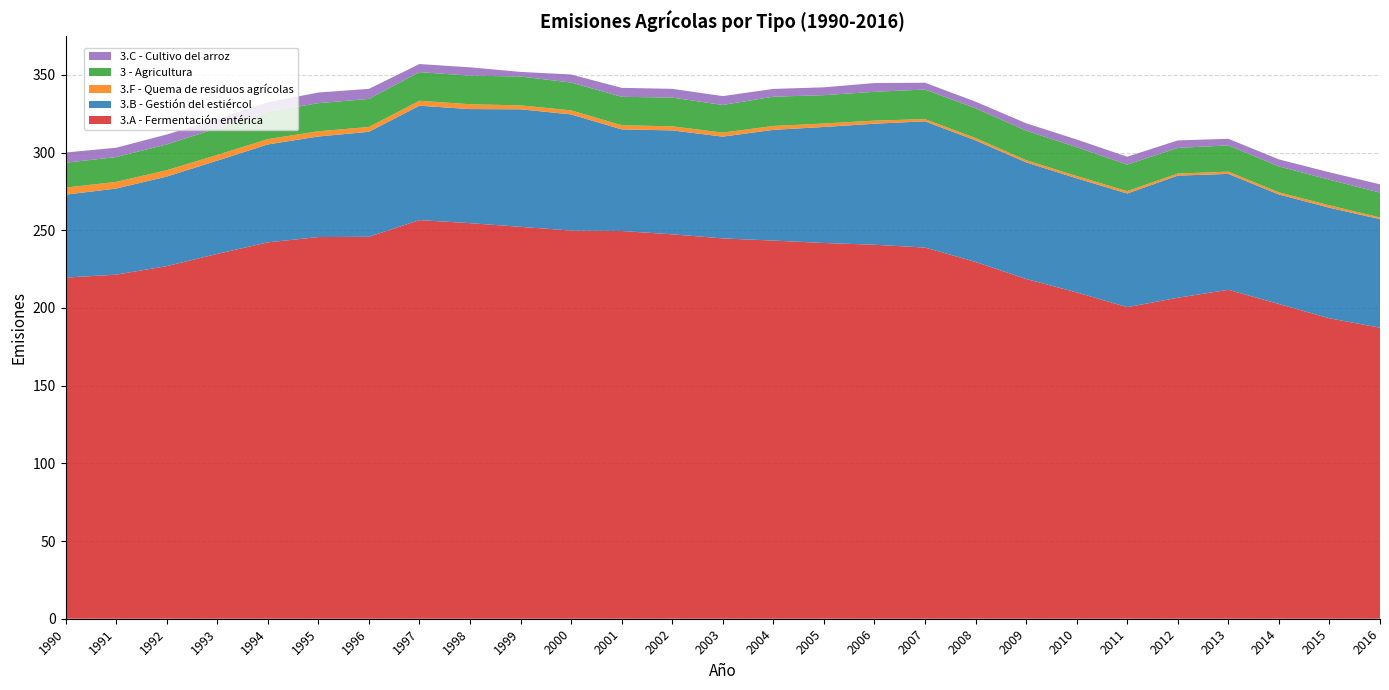

Reading right to left, transcribe all the data shown in this chart.

3.A - Fermentación entérica: 2016=187.3	2015=193.3	2014=202.6	2013=211.7	2012=206.6	2011=200.5	2010=210.0	2009=218.7	2008=229.6	2007=238.9	2006=240.7	2005=241.8	2004=243.4	2003=244.8	2002=247.4	2001=249.5	2000=249.8	1999=252.2	1998=254.6	1997=256.5	1996=245.8	1995=245.6	1994=242.2	1993=234.8	1992=226.9	1991=221.4	1990=219.5
3.B - Gestión del estiércol: 2016=69.9	2015=71.2	2014=70.5	2013=74.6	2012=78.6	2011=73.1	2010=73.4	2009=75.1	2008=78.2	2007=81.2	2006=77.9	2005=74.6	2004=71.3	2003=65.5	2002=66.9	2001=65.4	2000=74.8	1999=75.6	1998=73.4	1997=73.6	1996=67.6	1995=64.7	1994=63.0	1993=60.0	1992=57.6	1991=55.4	1990=53.4
3.F - Quema de residuos agrícolas: 2016=1.1	2015=1.5	2014=1.4	2013=1.4	2012=1.4	2011=1.5	2010=1.5	2009=1.4	2008=1.5	2007=1.4	2006=2.0	2005=2.2	2004=2.5	2003=2.6	2002=2.6	2001=2.7	2000=2.6	1999=2.5	1998=3.1	1997=3.2	1996=3.1	1995=3.4	1994=3.4	1993=3.7	1992=4.1	1991=4.3	1990=4.5
3 - Agricultura: 2016=16.0	2015=16.5	2014=16.7	2013=16.9	2012=16.5	2011=17.1	2010=18.5	2009=19.0	2008=19.2	2007=19.0	2006=18.5	2005=18.2	2004=18.8	2003=17.8	2002=18.5	2001=18.3	2000=17.9	1999=18.6	1998=18.4	1997=18.4	1996=18.1	1995=18.1	1994=17.6	1993=17.2	1992=16.6	1991=16.0	1990=16.0
3.C - Cultivo del arroz: 2016=5.3	2015=4.8	2014=4.5	2013=4.2	2012=4.8	2011=5.1	2010=4.9	2009=4.8	2008=4.2	2007=4.4	2006=5.6	2005=5.0	2004=5.0	2003=5.7	2002=5.6	2001=5.8	2000=5.2	1999=3.0	1998=5.4	1997=5.2	1996=6.5	1995=6.8	1994=6.1	1993=5.9	1992=6.4	1991=6.0	1990=6.6